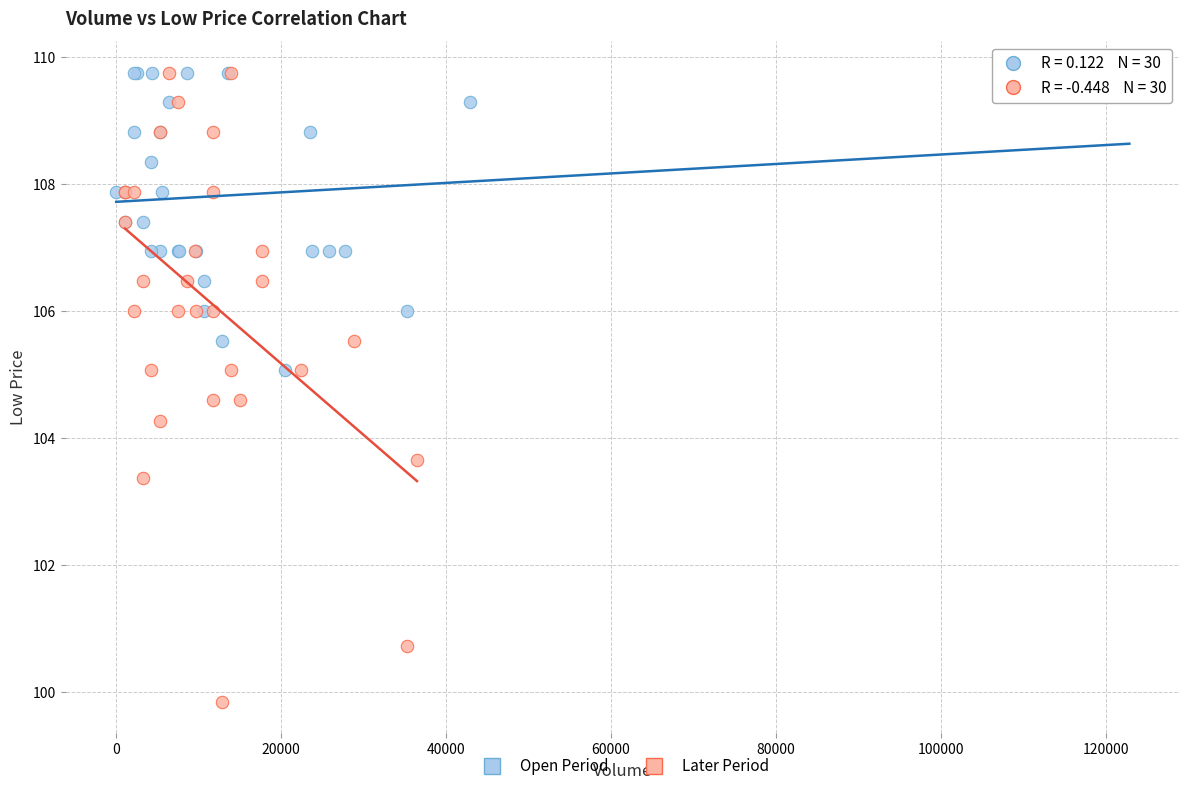

Which series contains the lowest Y value?

Later Period